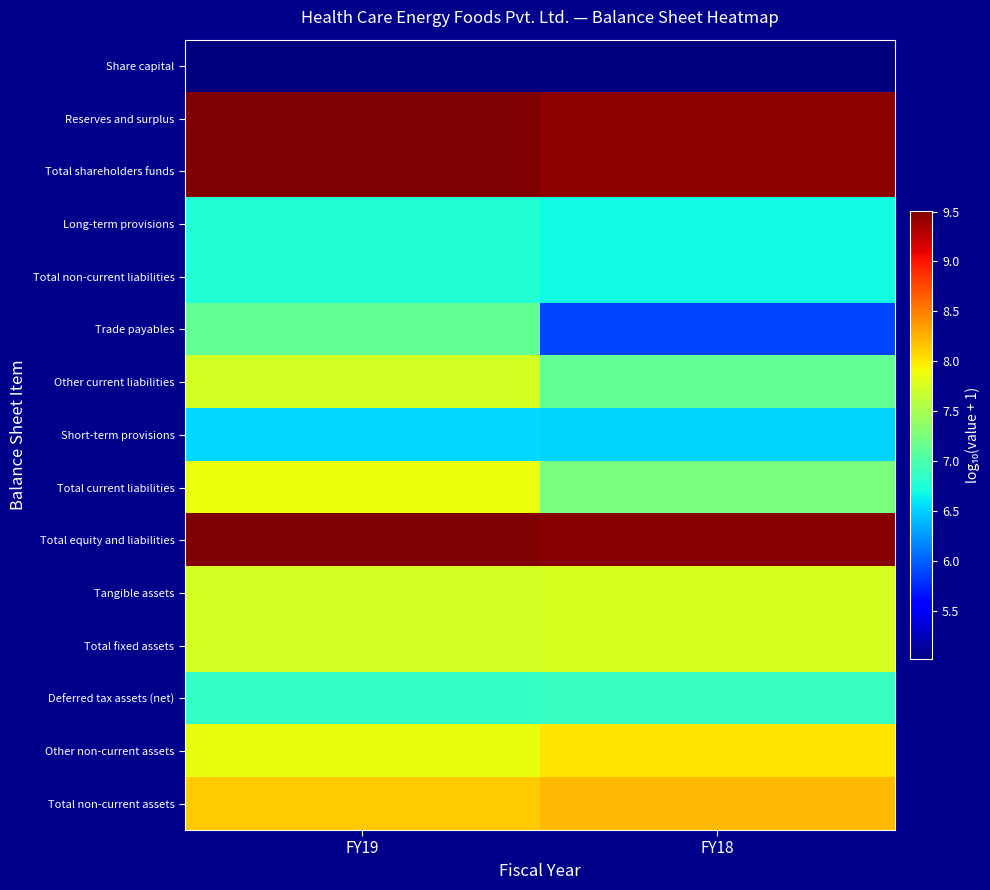

How many categories are shown in the chart?

2